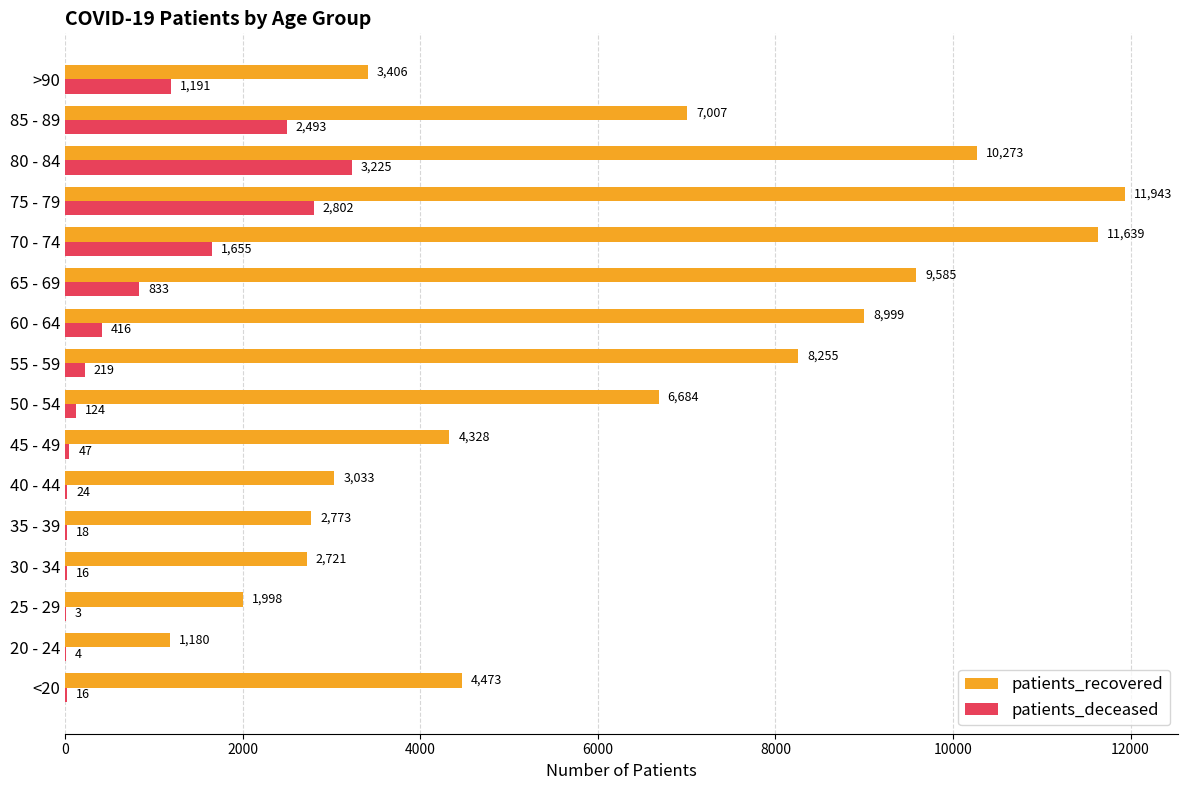

What is the sum of the patients_recovered values at 30 - 34 and 60 - 64?

11720